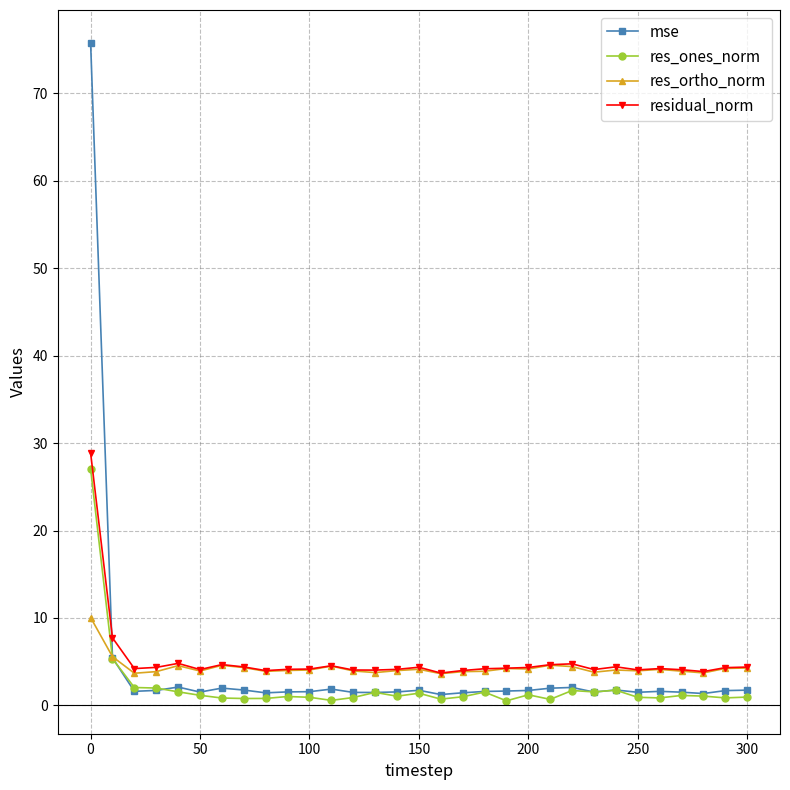

At how many categories does at least one series exceed 72?

1